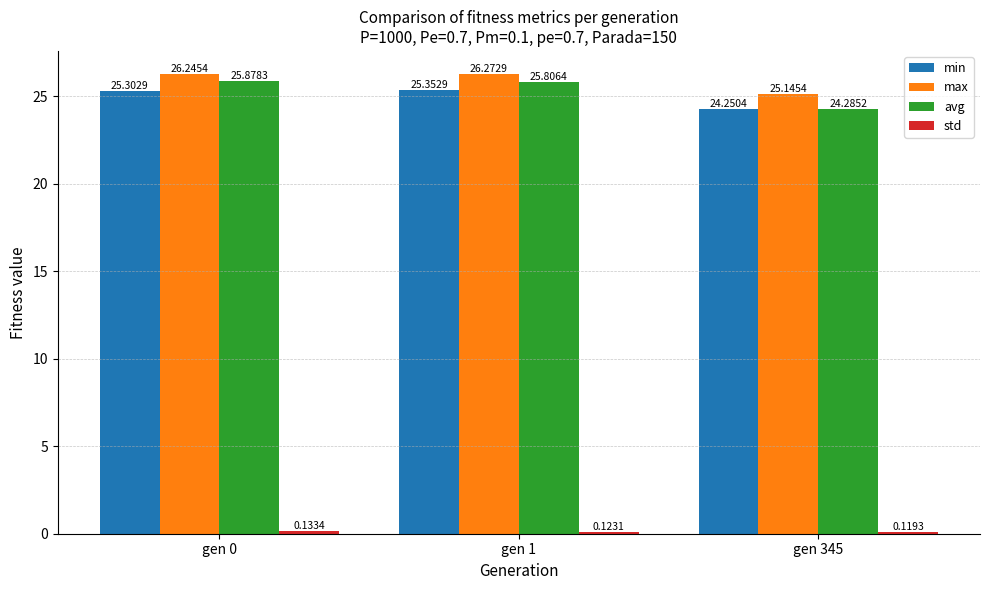

How many groups of bars are there?

3